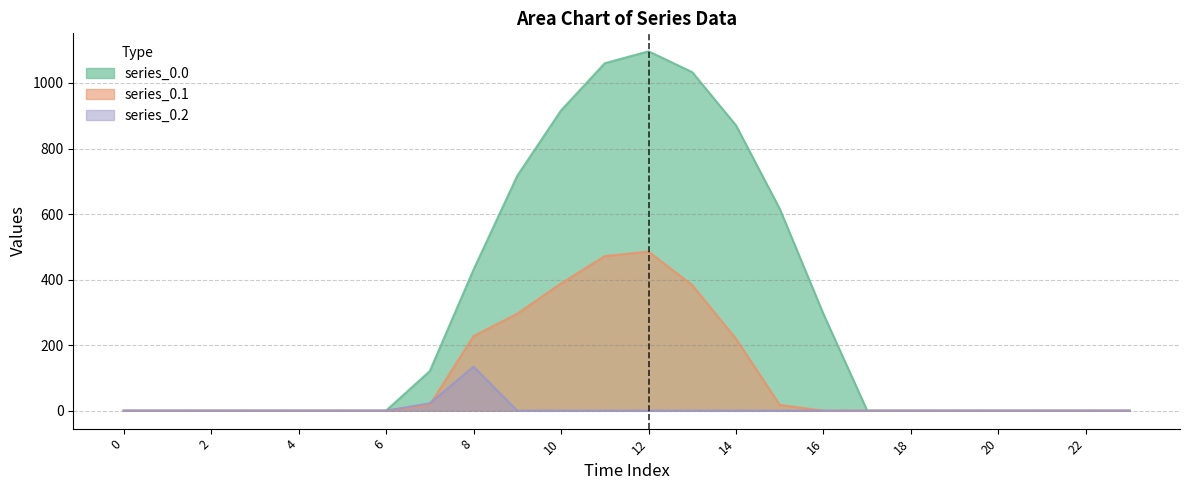

At which category does series_0.0 reach its first local peak?

12